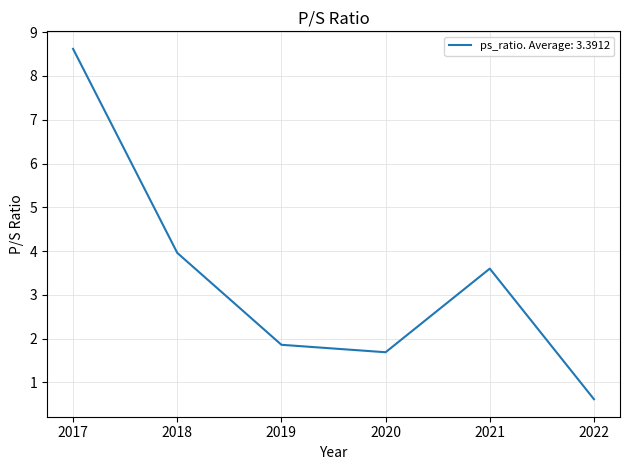

How many lines are shown in the chart?

1